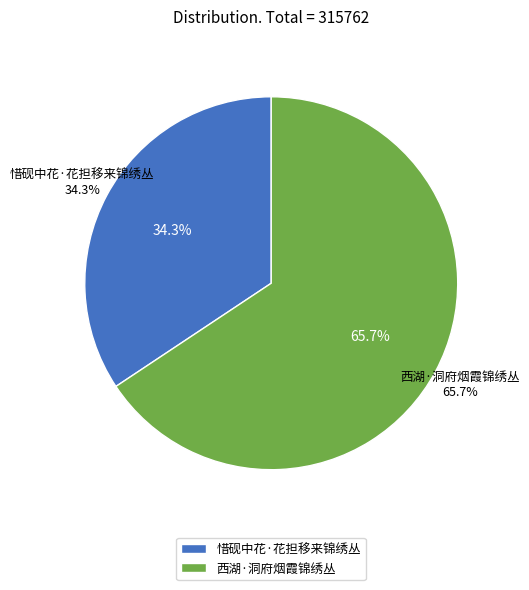

How many slices are in this pie chart?

2